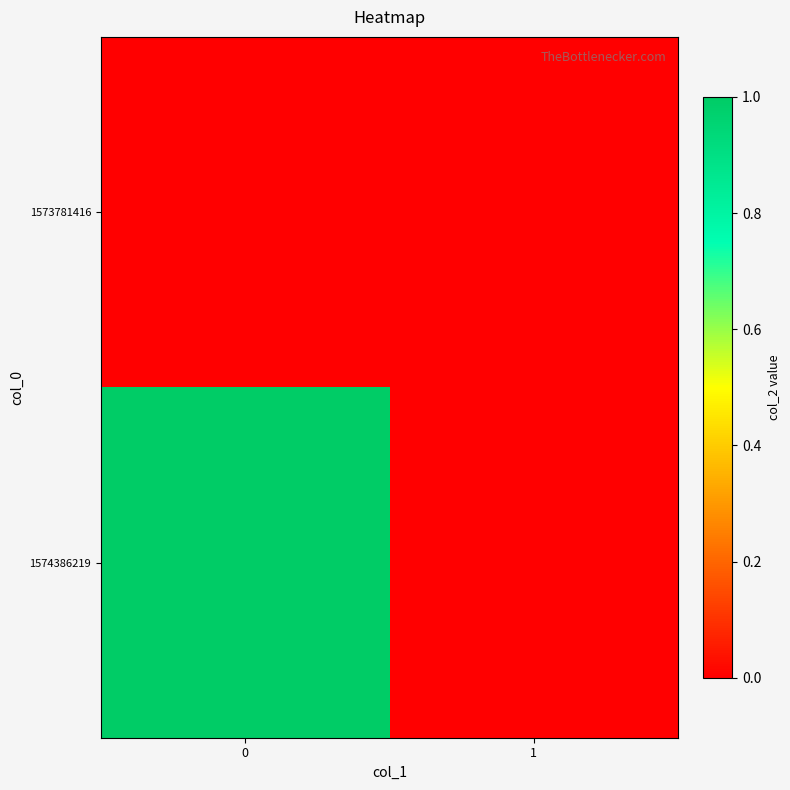

How many data points does each series have?

2